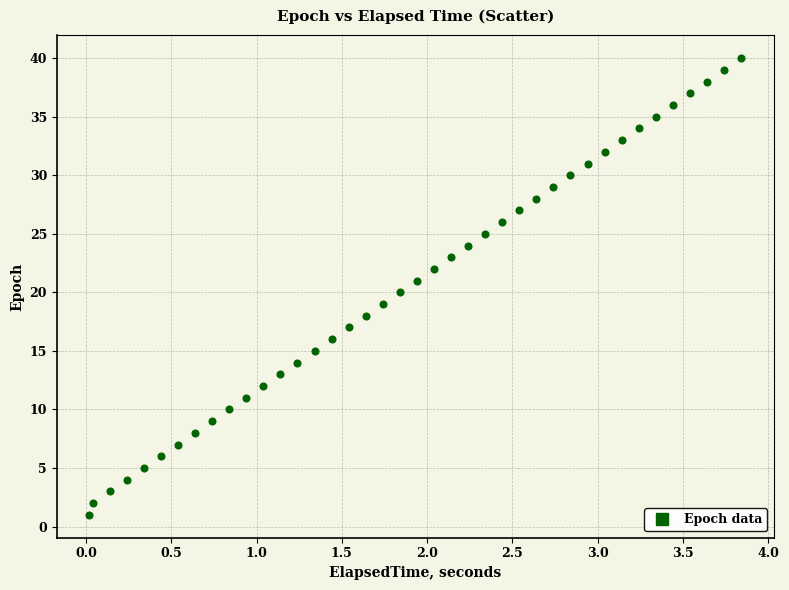

What is the range of Y values (max minus min)?

39